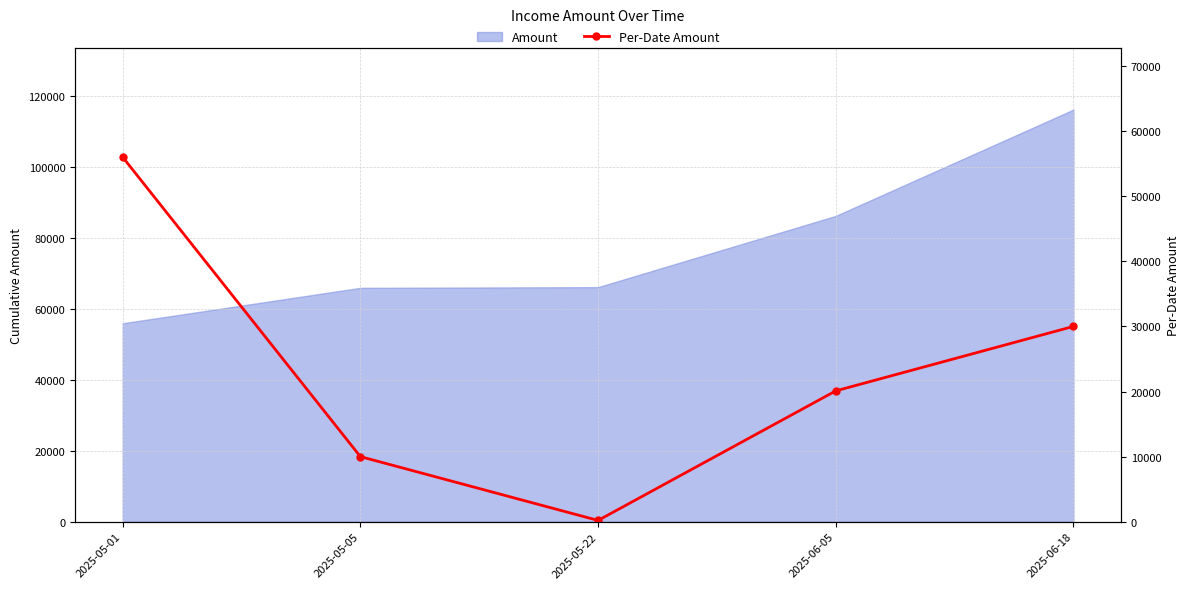

List the labels in order of value, largest first.

2025-05-01, 2025-06-18, 2025-06-05, 2025-05-05, 2025-05-22